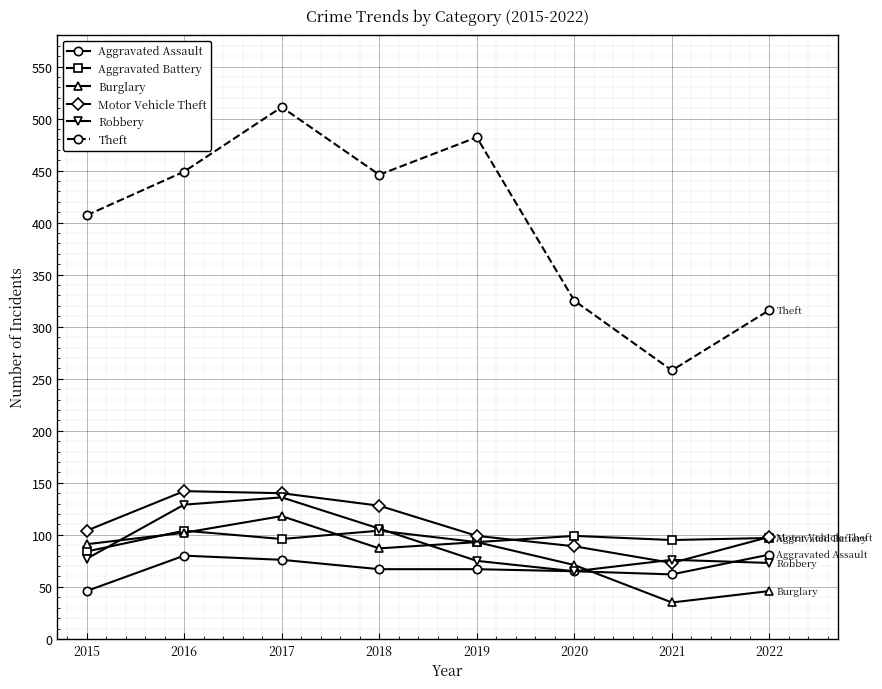

How many lines are shown in the chart?

6